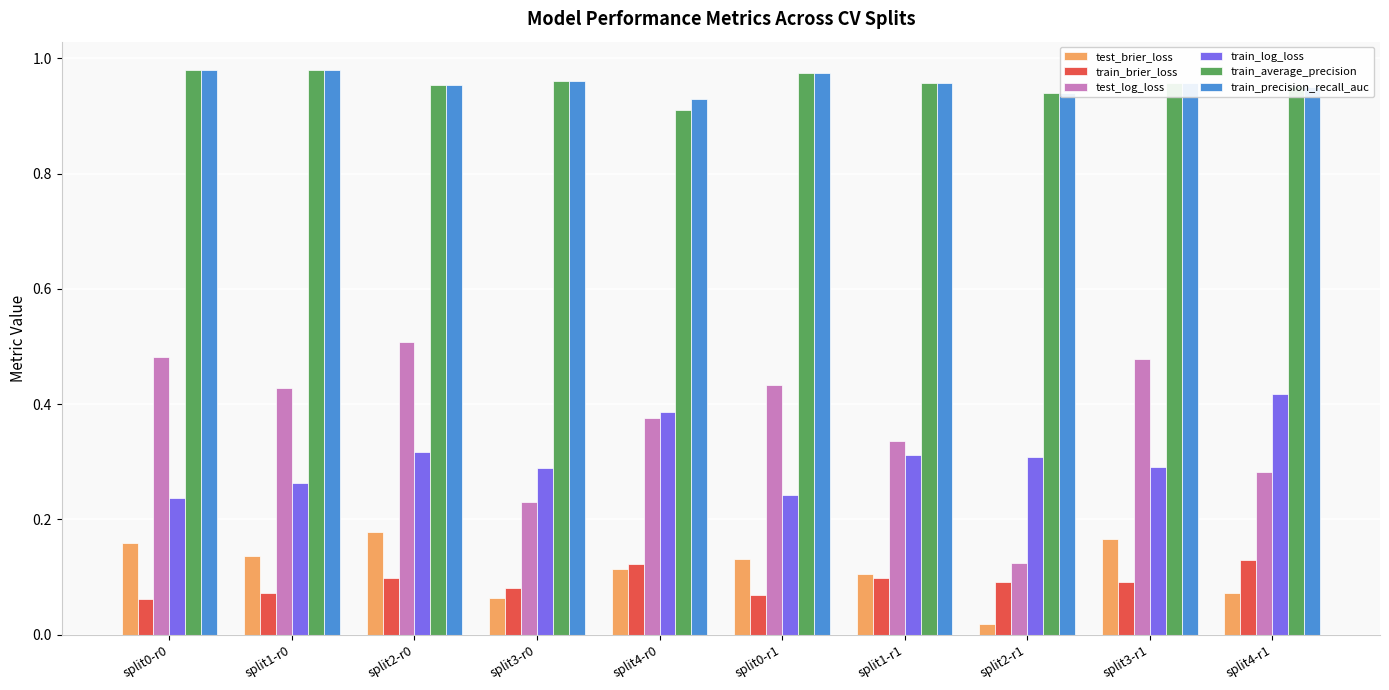

What position from the left is split0-r0?

1